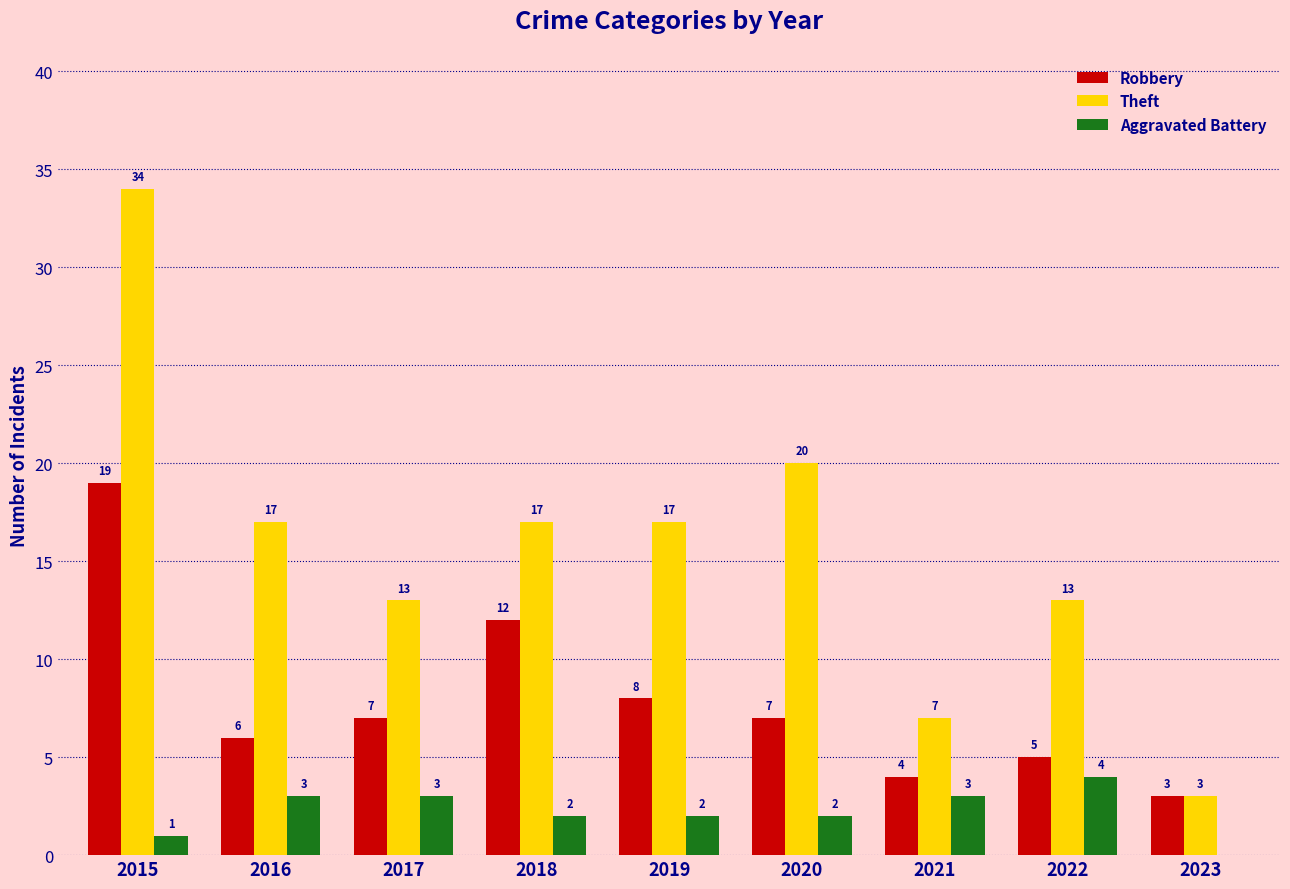

The Theft series shows 1 at 2023. True or false?

False